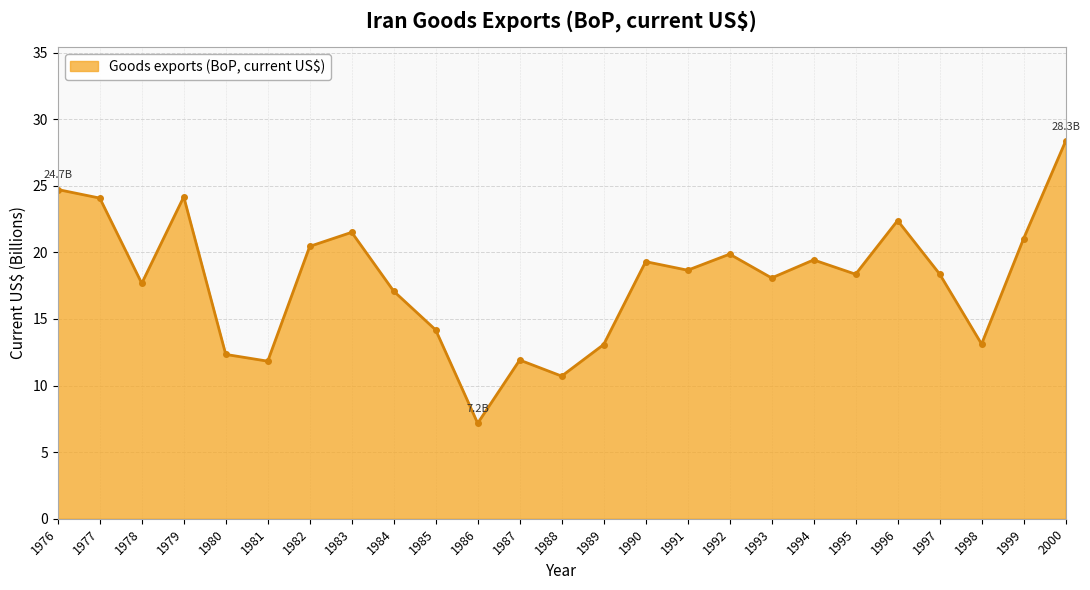

What is the difference between the maximum and minimum values?

21.2